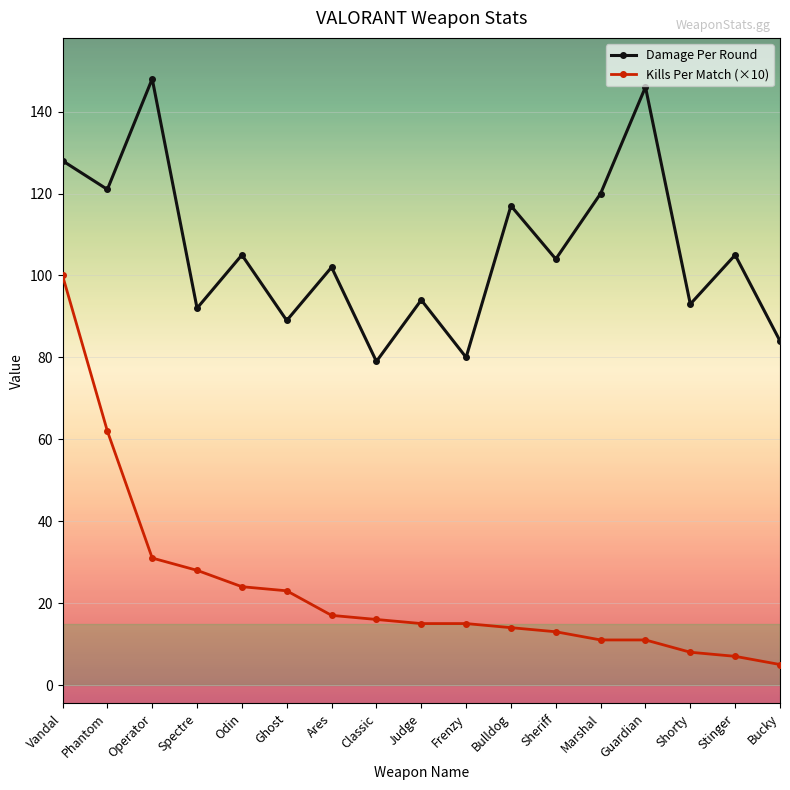

How many interior local peaks does the Damage Per Round series have?

7